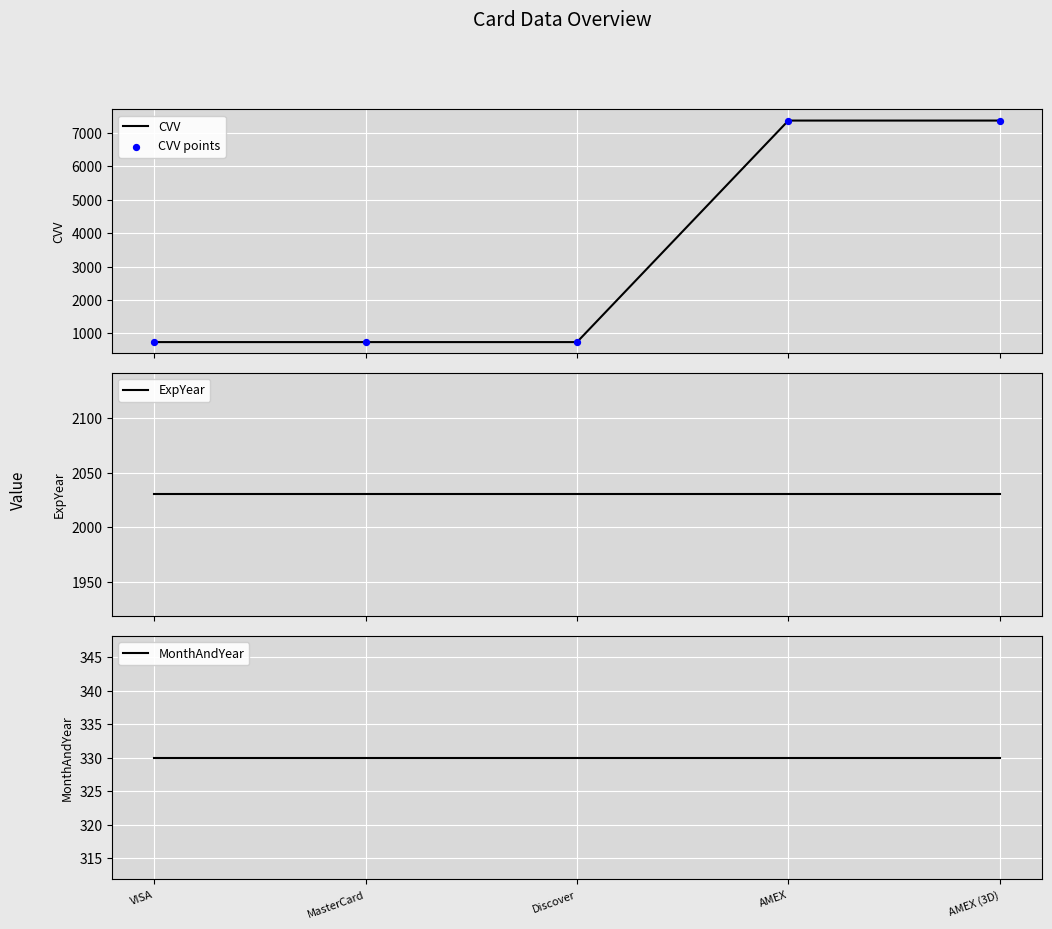

At which category is the sum across all series the highest?

AMEX